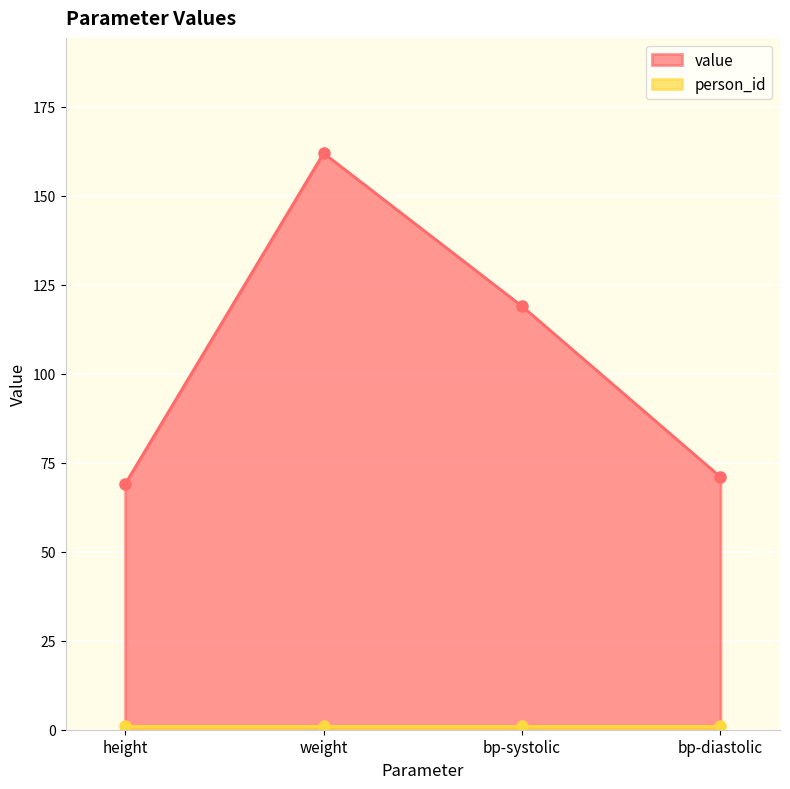

What is the smallest value displayed?

69